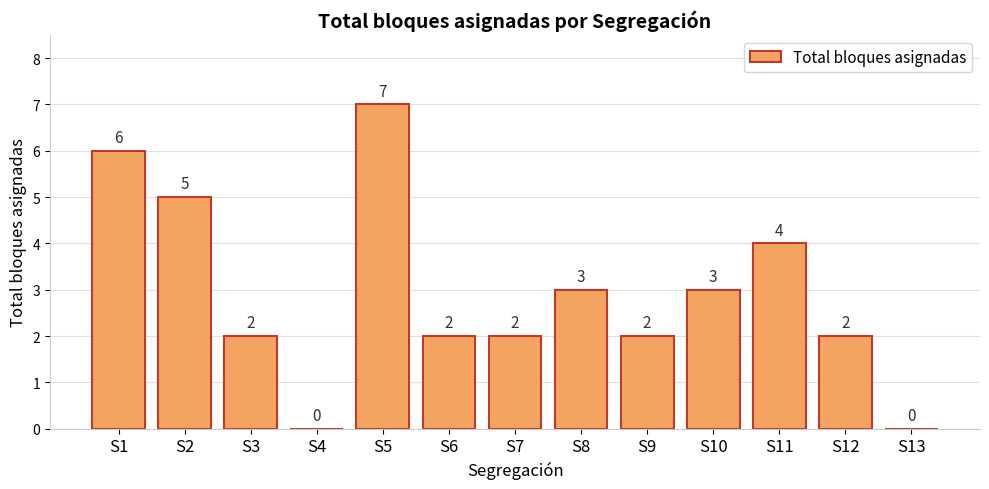

At which category does the chart reach its peak across all series?

S5